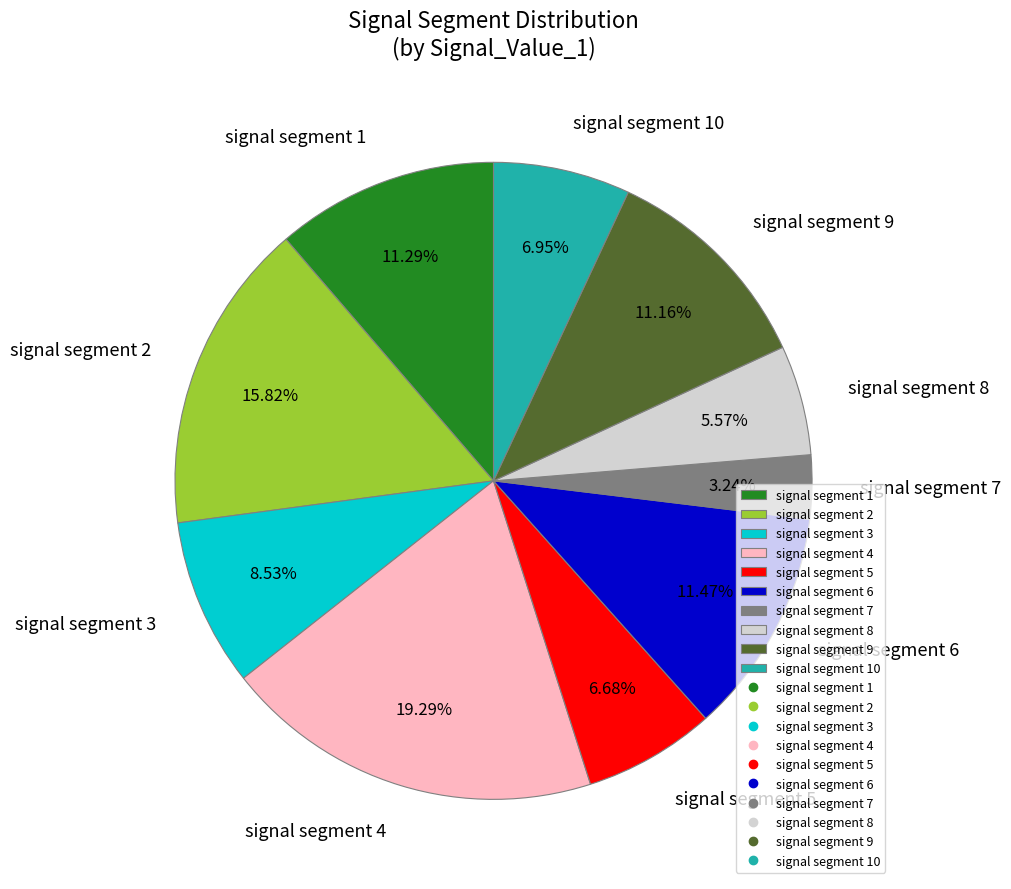

Is there a majority slice in this chart?

No